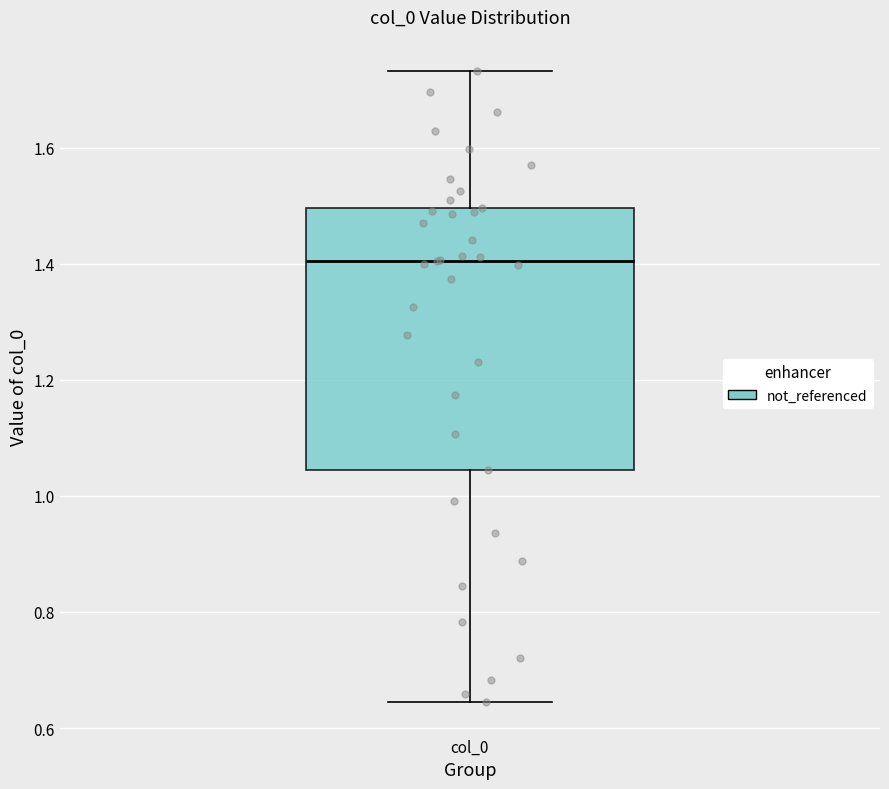

Where is the lower edge of the box for col_0 on the y-axis? The values are not printed on the chart, so give them approximately, as read against the axis.

1.04